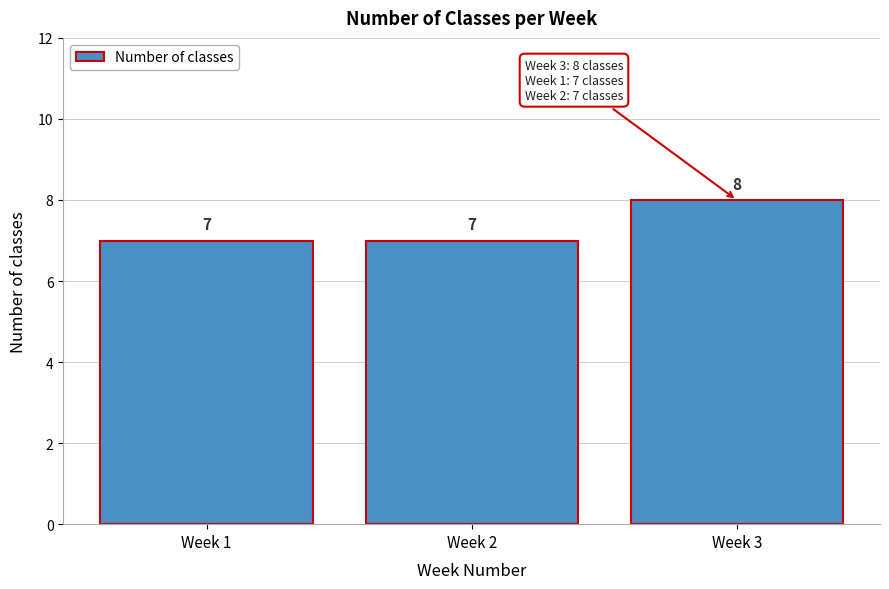

Reading left to right, extract all data points from this chart.

Week 1=7	Week 2=7	Week 3=8